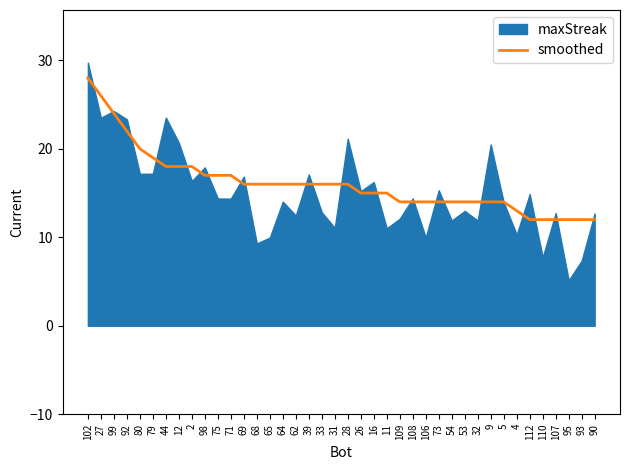

True or false: smoothed has a value of 16 at 62.

True